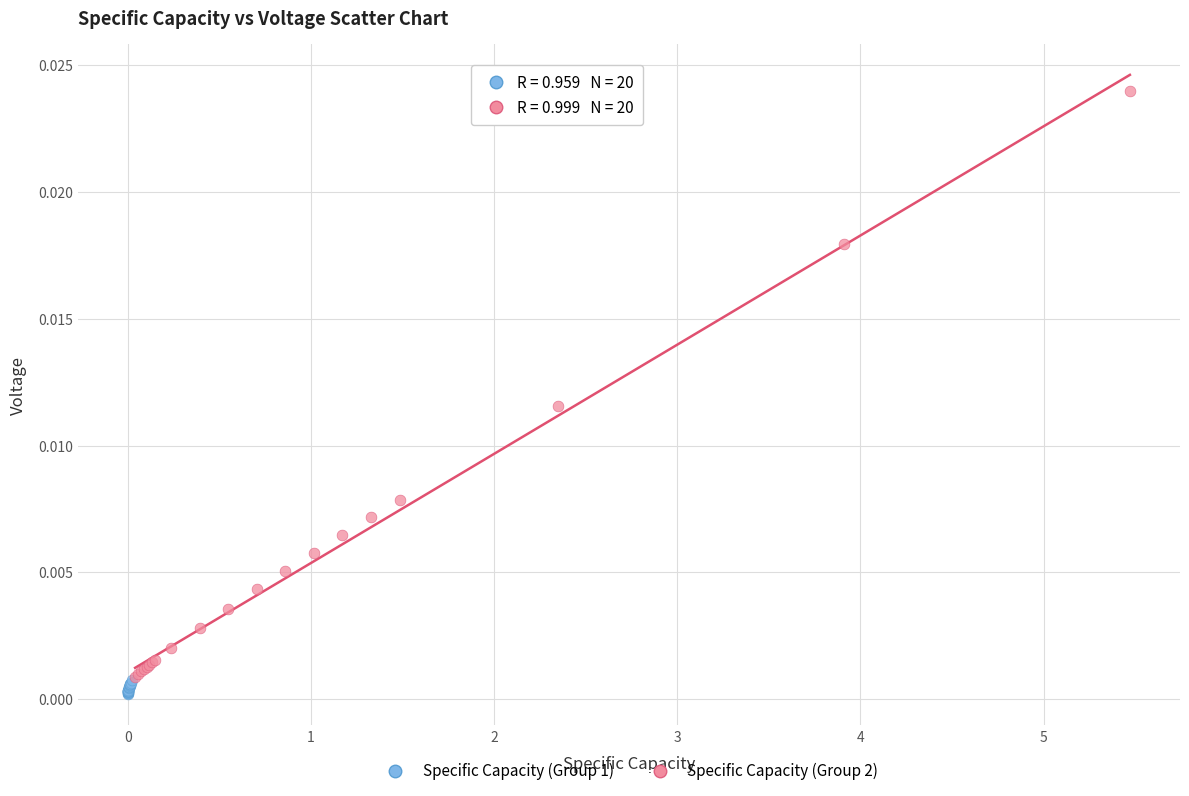

Which series has the largest Y range (max minus min)?

Specific Capacity (Group 2)